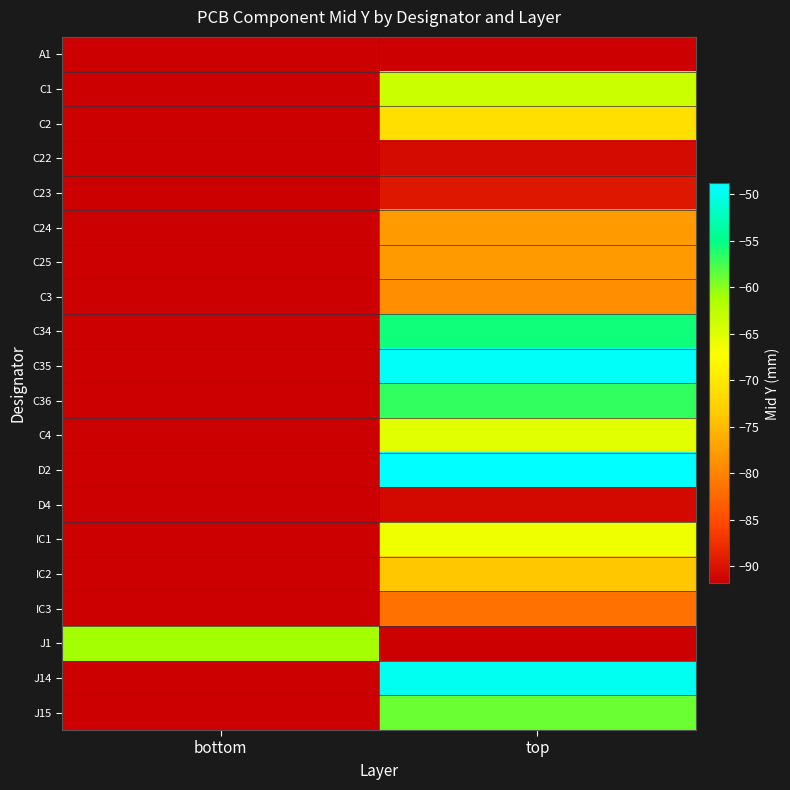

Reading left to right, what are all the values shown in this chart?

row_0: -91.8	-91.8
row_1: -91.8	-63.5
row_2: -91.8	-71.2
row_3: -91.8	-90.8
row_4: -91.8	-89.5
row_5: -91.8	-77.8
row_6: -91.8	-77.8
row_7: -91.8	-78.8
row_8: -91.8	-55.6
row_9: -91.8	-49.2
row_10: -91.8	-56.9
row_11: -91.8	-65.2
row_12: -91.8	-48.9
row_13: -91.8	-90.8
row_14: -91.8	-66.2
row_15: -91.8	-73.8
row_16: -91.8	-81.5
row_17: -61.0	-91.8
row_18: -91.8	-49.6
row_19: -91.8	-58.9